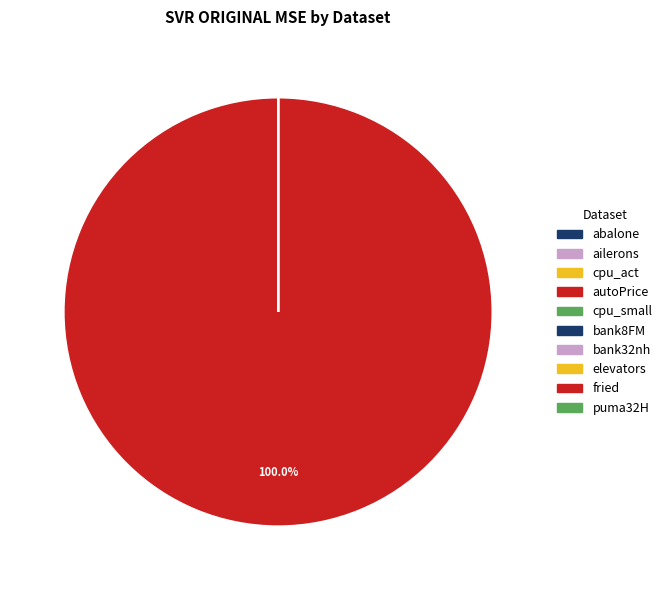

Is it true that bank8FM is 1% of the pie?

False